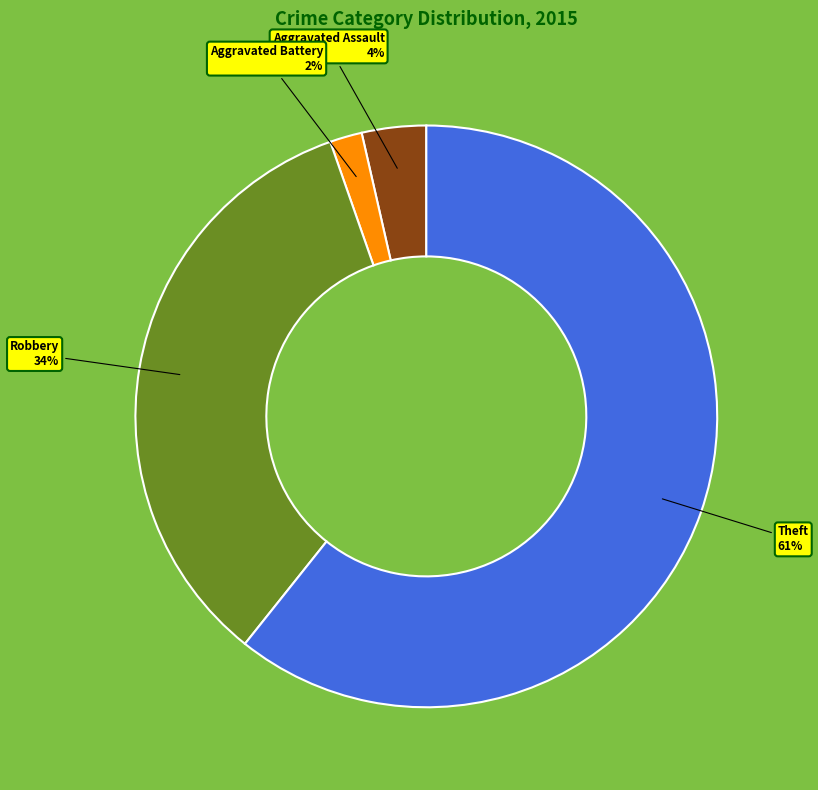

How many segments does this pie chart have?

4